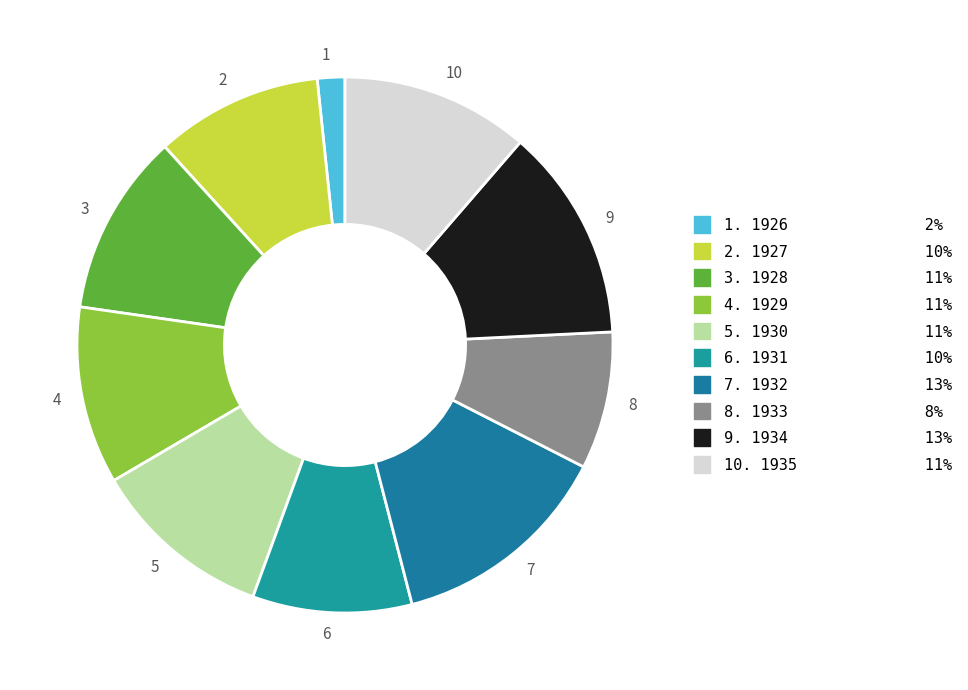

Is 3 the majority of the pie?

No